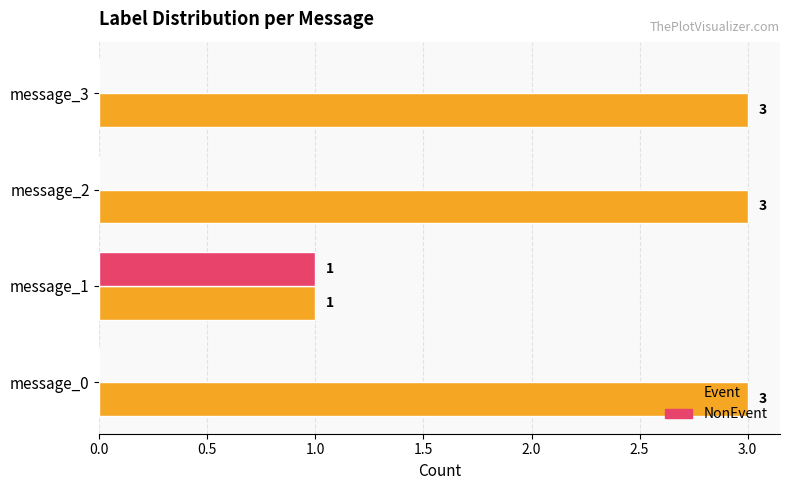

Is the value of NonEvent at message_0 greater than the value of Event at message_1?

No